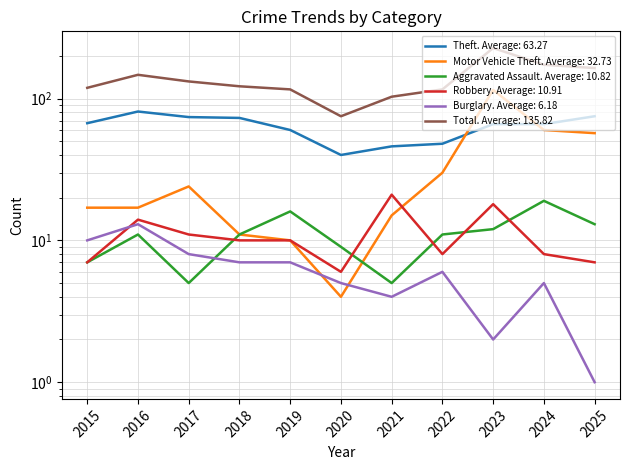

What is the approximate value of Theft at 2025, to the nearest 5?

75